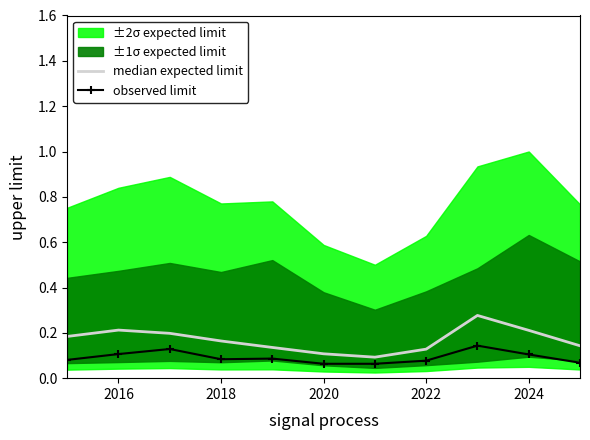

Where is the first local maximum for median expected limit?

2016